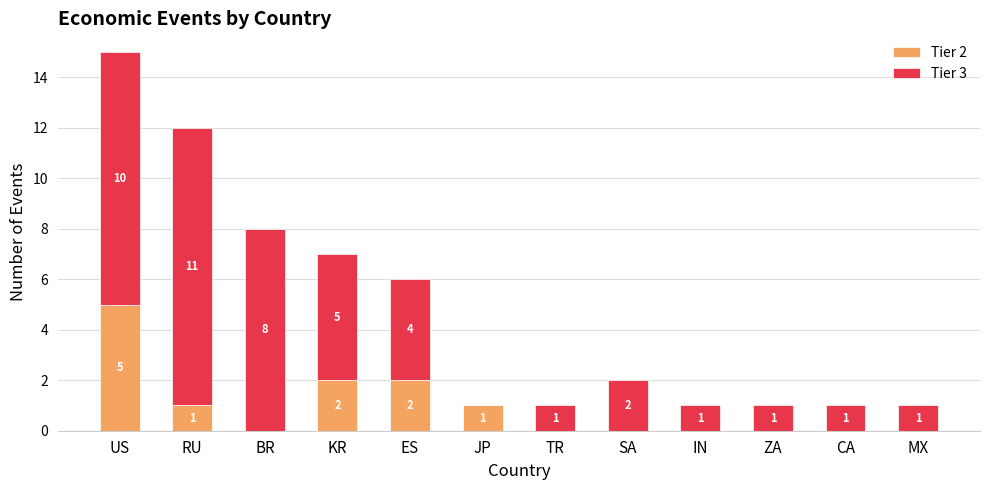

At which label does Tier 2 reach its peak?

US